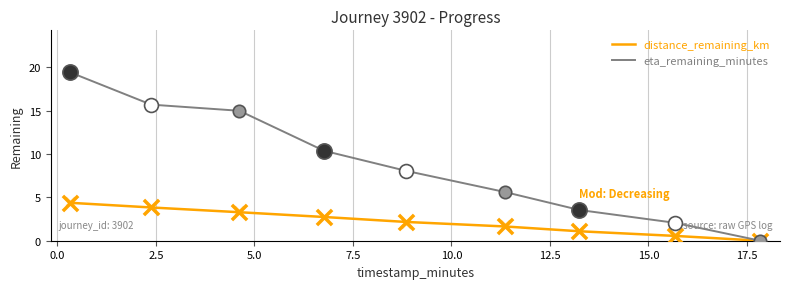

What are all the series names shown in the legend?

distance_remaining_km, eta_remaining_minutes